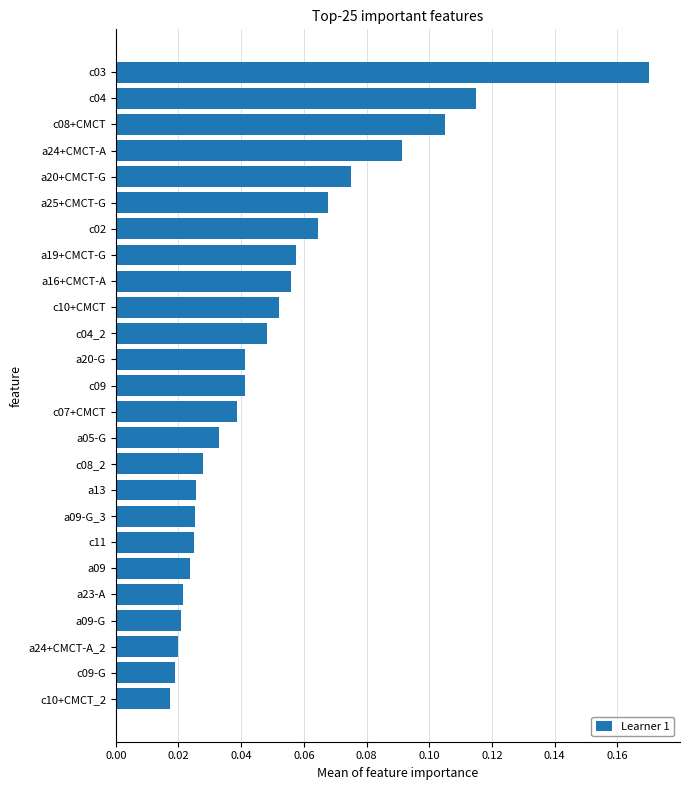

What is the sum of all values?

1.3